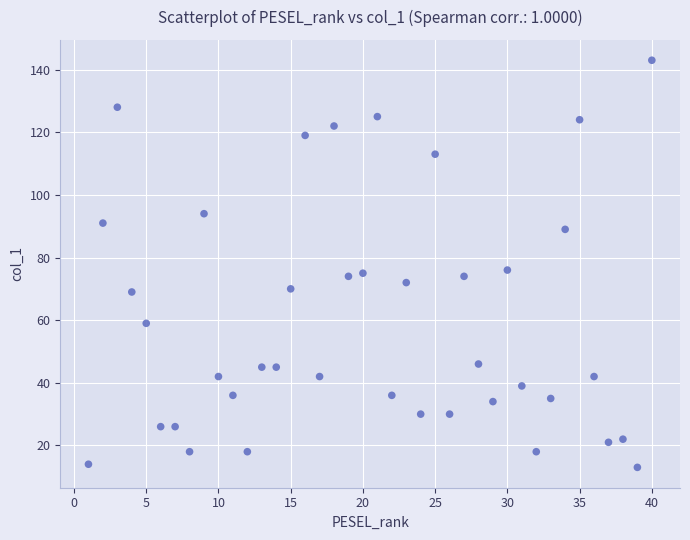

What is the range of Y values (max minus min)?

130